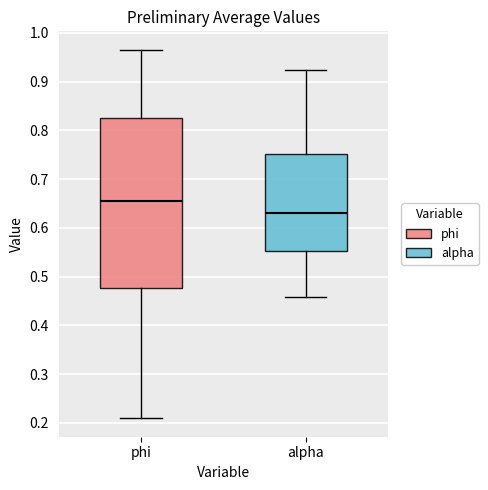

Which box is the tallest, from its lower edge to its upper edge?

phi